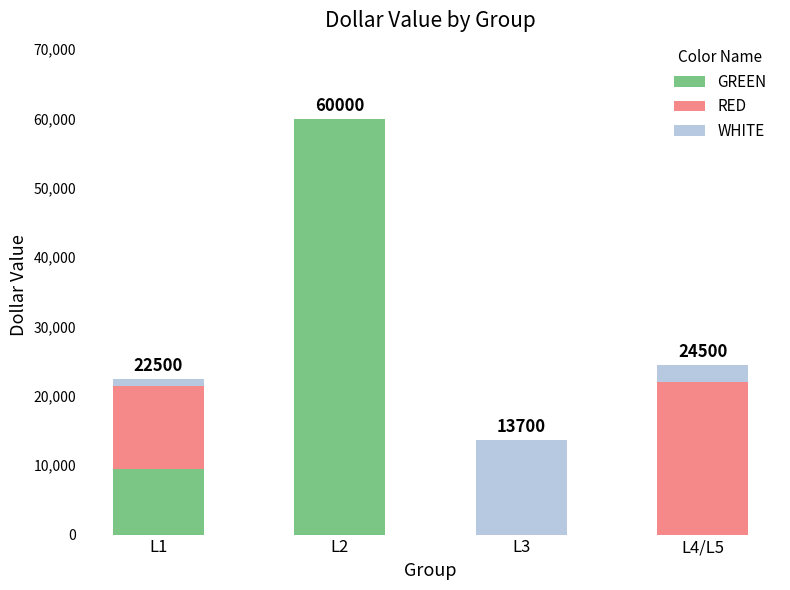

At which category is the sum across all series the highest?

L2